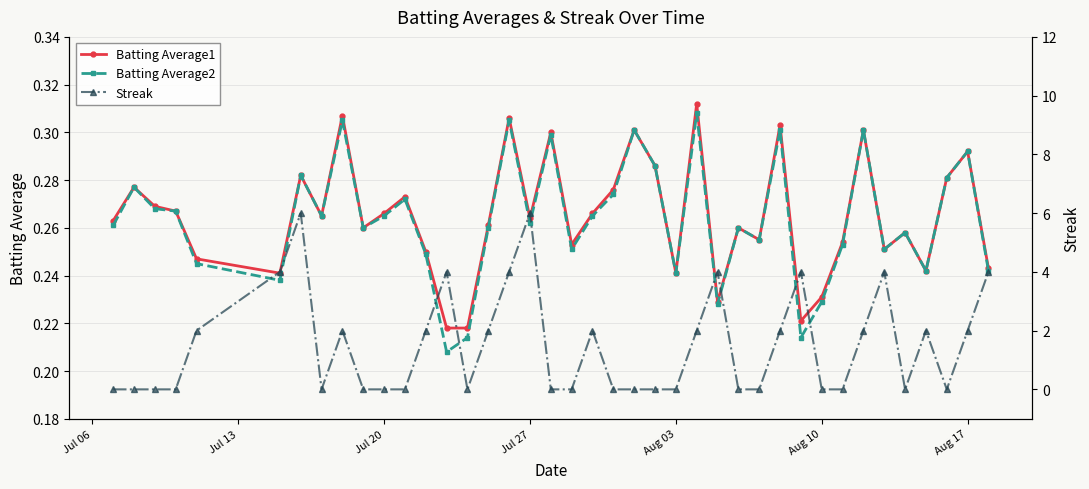

List the series in order of their peak value, highest first.

Streak, Batting Average1, Batting Average2